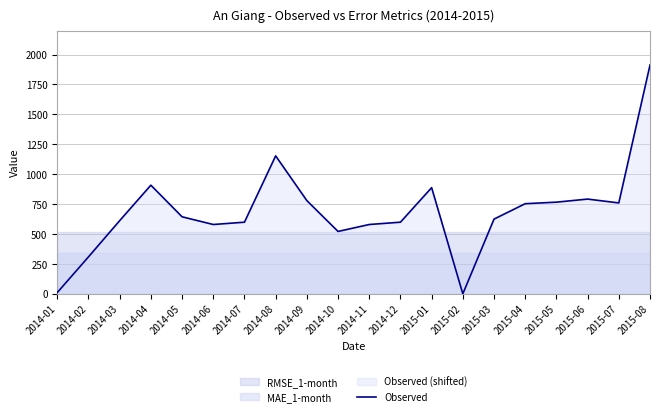

Which has a higher value, 2014-04 or 2015-01?

2014-04